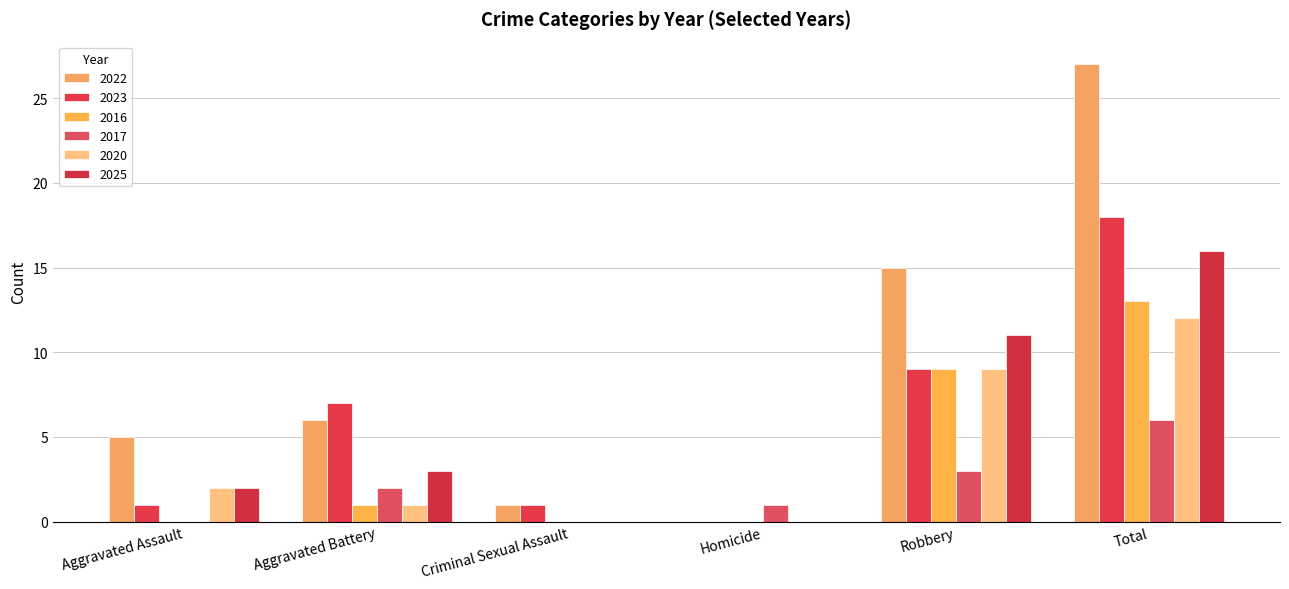

Reading right to left, transcribe all the data shown in this chart.

2022: 27	15	0	1	6	5
2023: 18	9	0	1	7	1
2016: 13	9	0	0	1	0
2017: 6	3	1	0	2	0
2020: 12	9	0	0	1	2
2025: 16	11	0	0	3	2